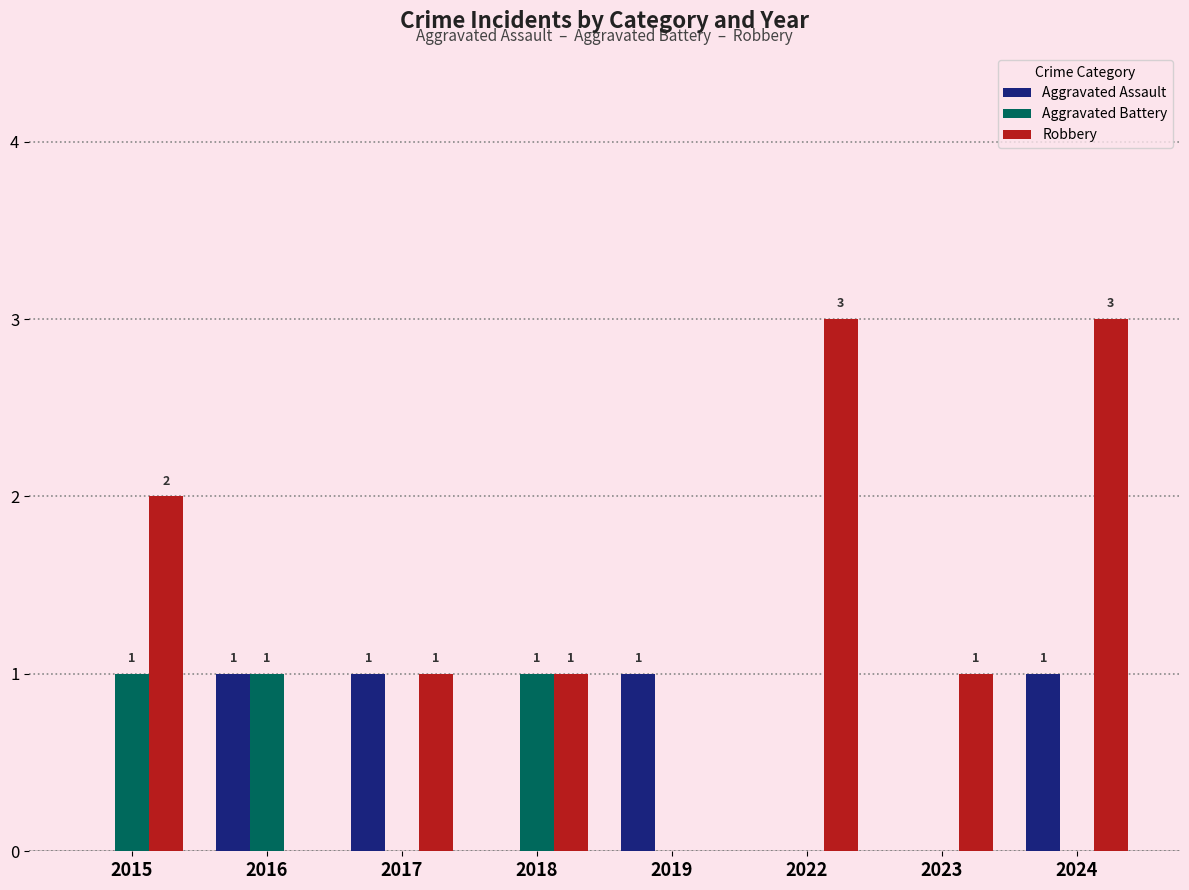

How many positive values does the Aggravated Battery series have?

3